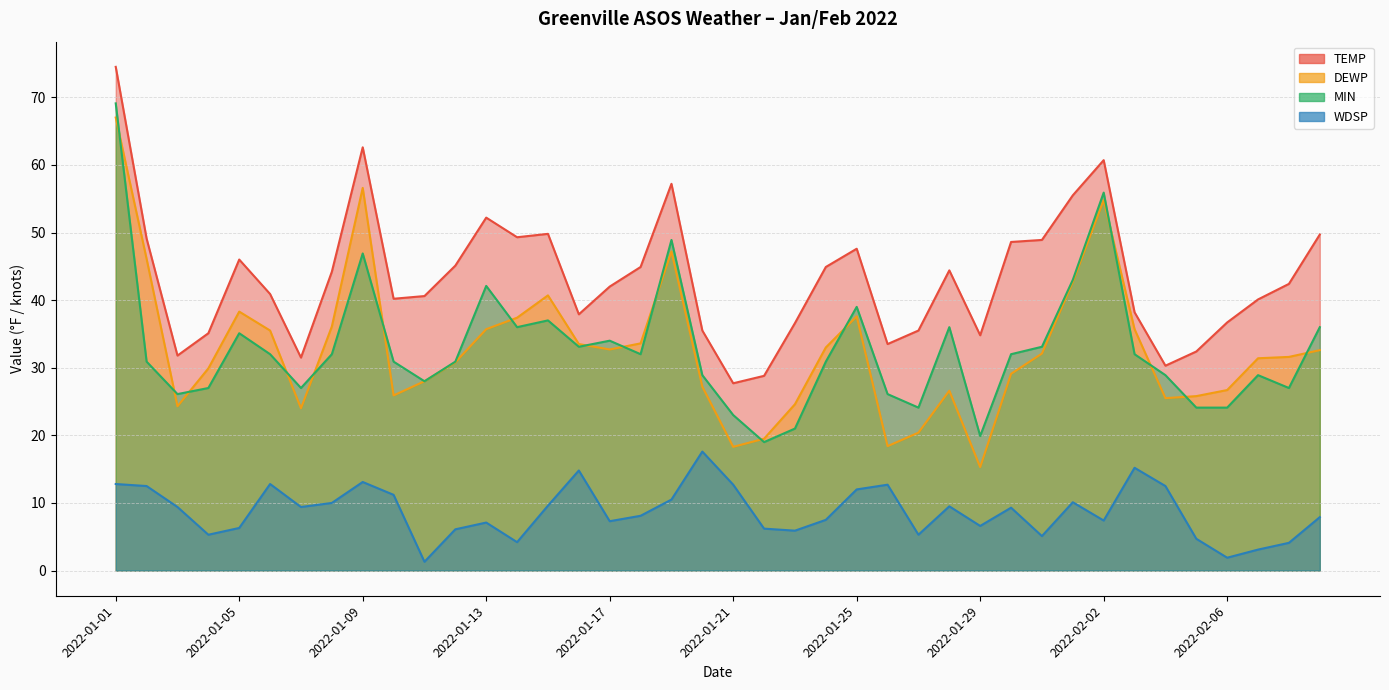

Which series has the largest total across all categories?

TEMP